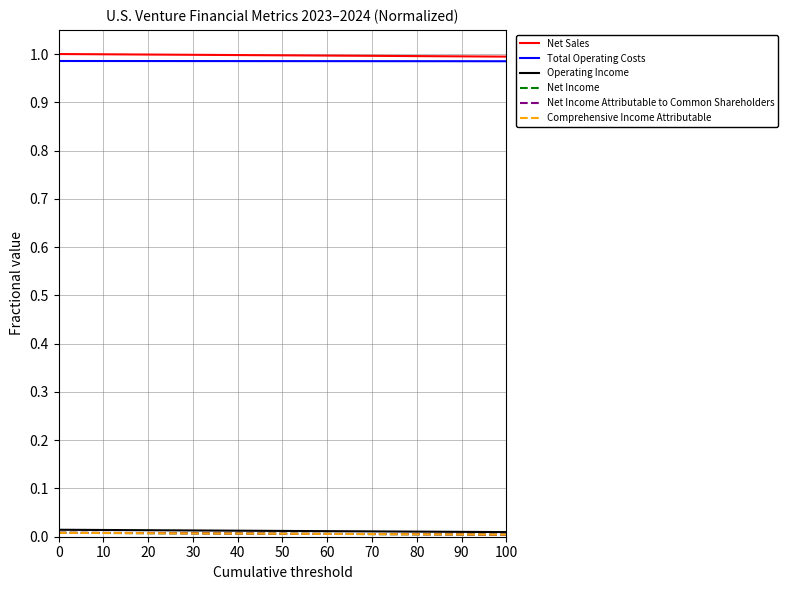

Is this an area chart (filled region under the line)?

No